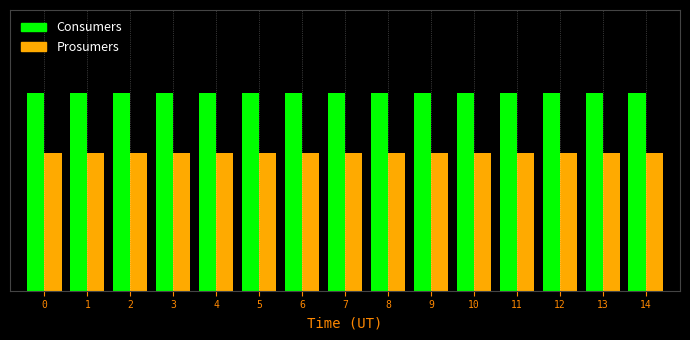

Is the value of Consumers at 11 greater than the value of Prosumers at 6?

Yes